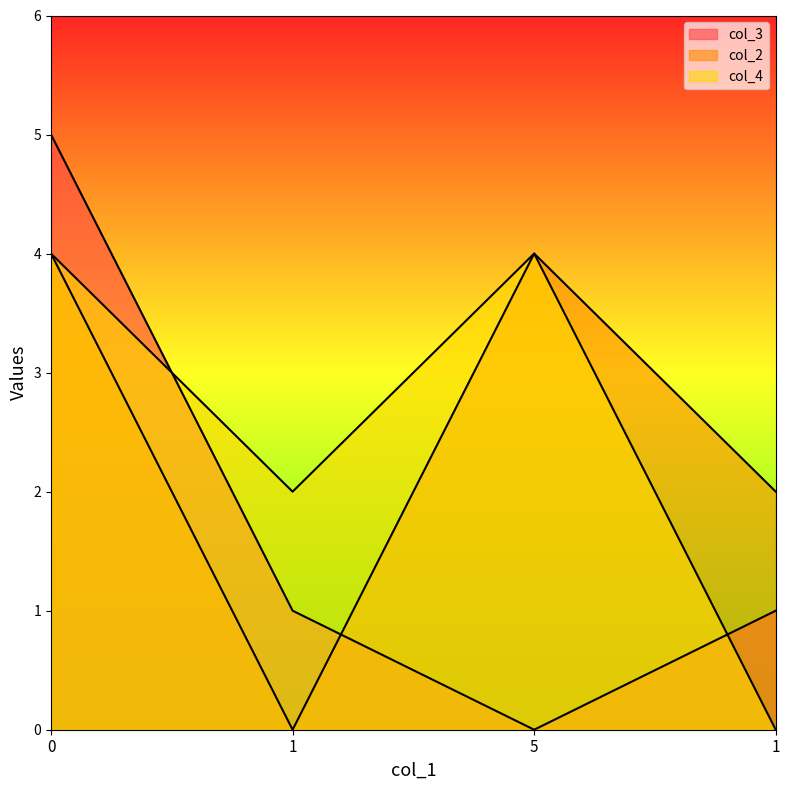

At how many categories does at least one series exceed 0?

4